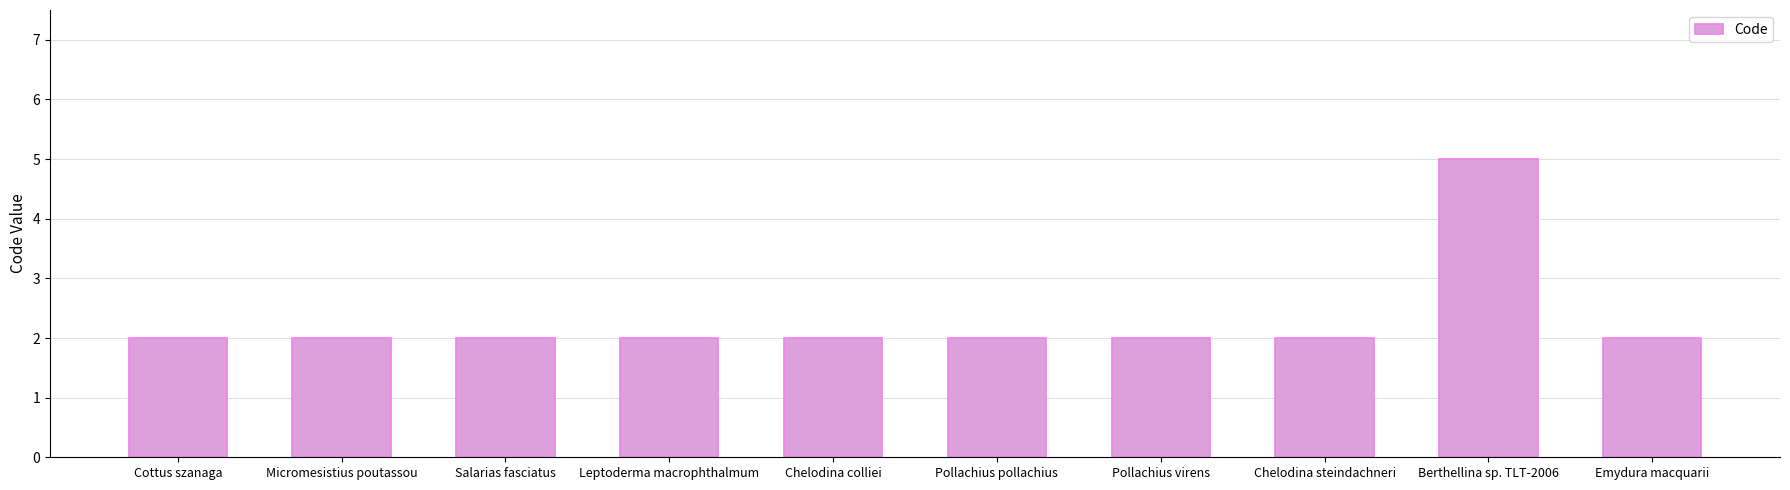

Does the chart contain any negative values?

No